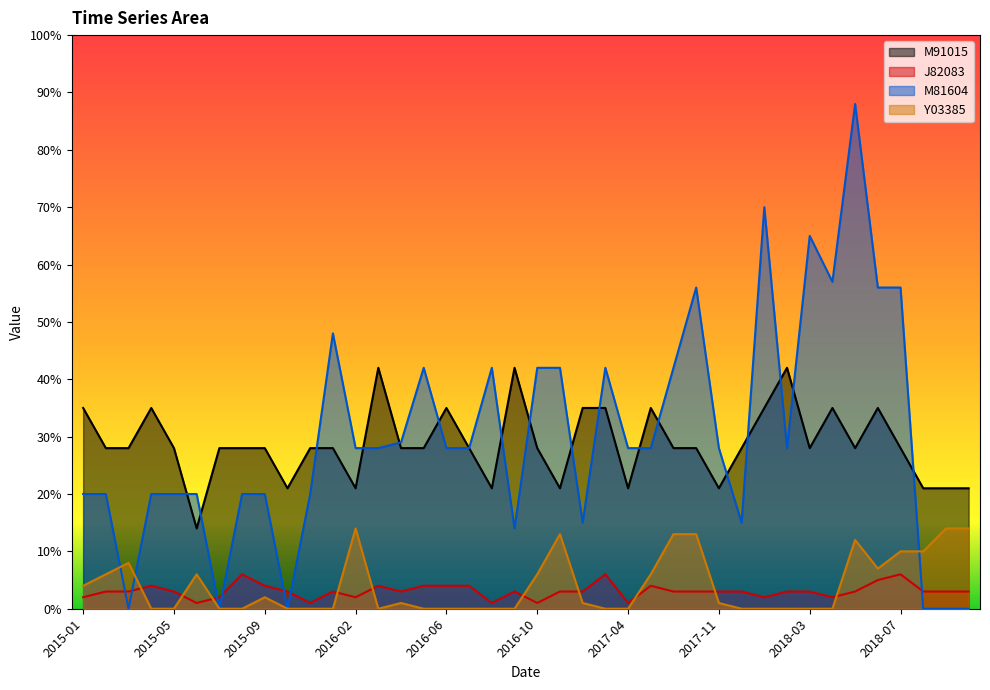

What position from the right is 2016-10?

20